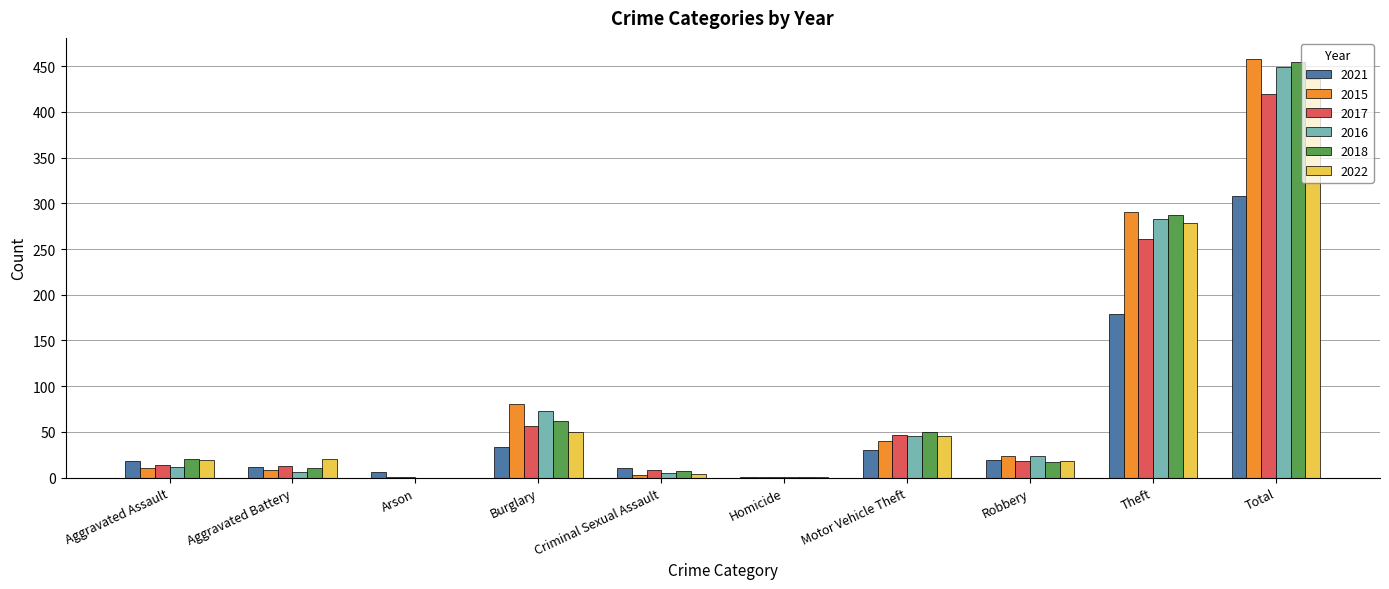

At which label is 2017 closest to 210?

Theft